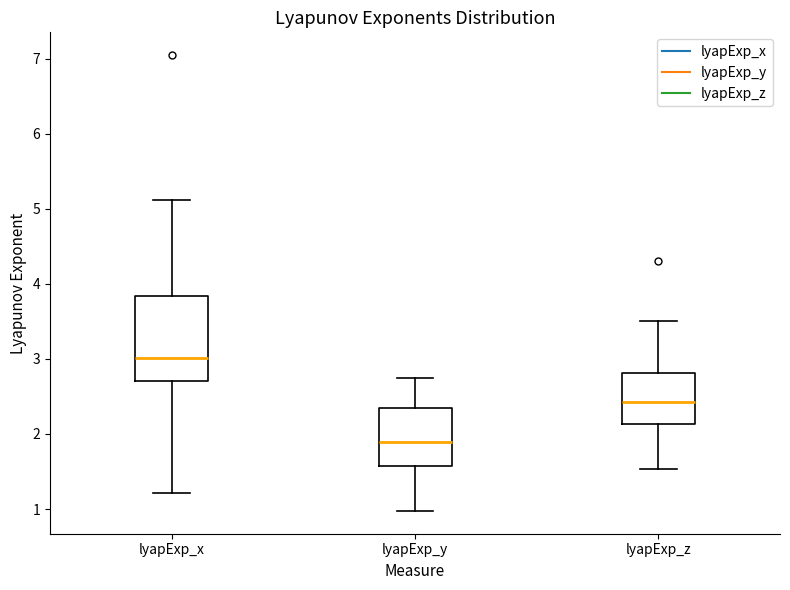

Where is the upper edge of the box for lyapExp_x on the y-axis? The values are not printed on the chart, so give them approximately, as read against the axis.

3.8